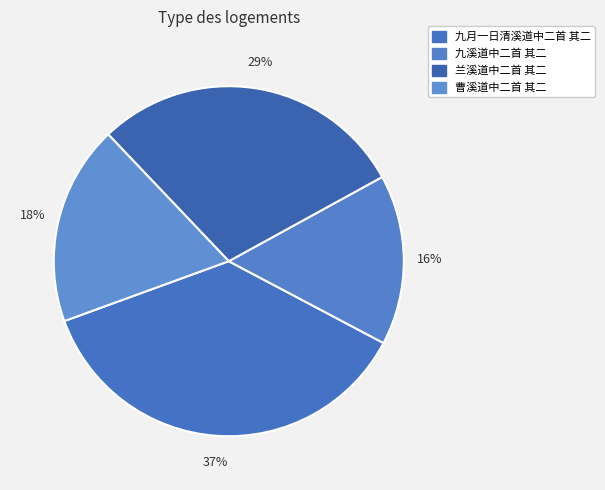

Count the number of slices in the pie.

4